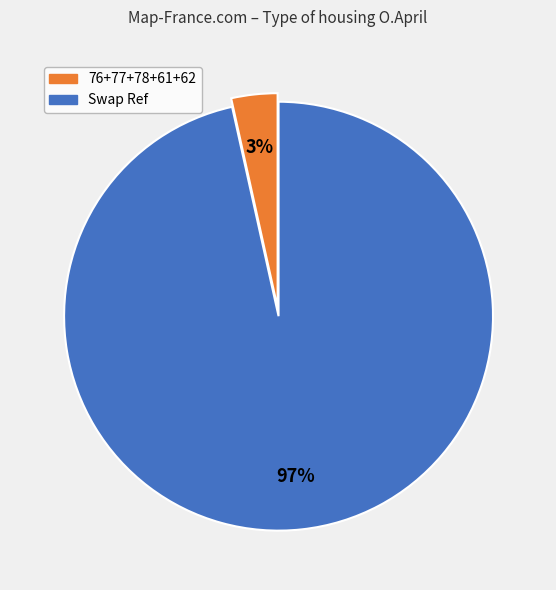

How many slices are in this pie chart?

2